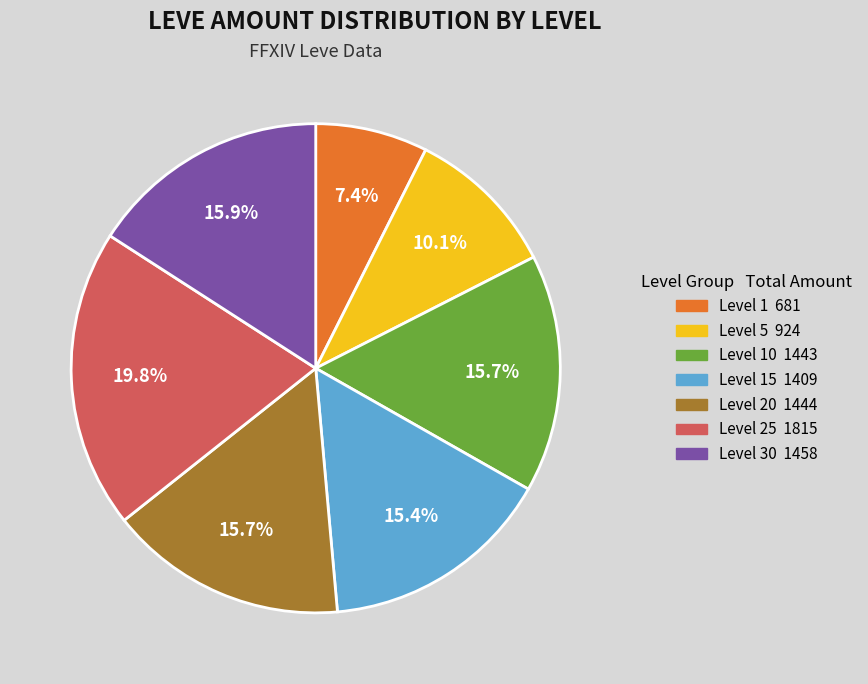

Is there a majority slice in this chart?

No